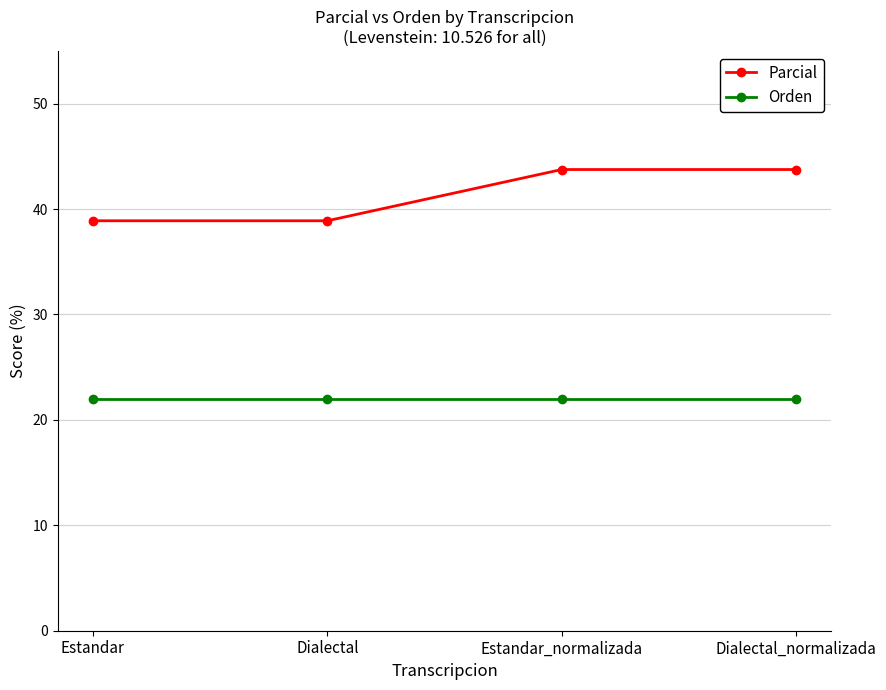

Rank the series by their average value, from highest to lowest.

Parcial, Orden